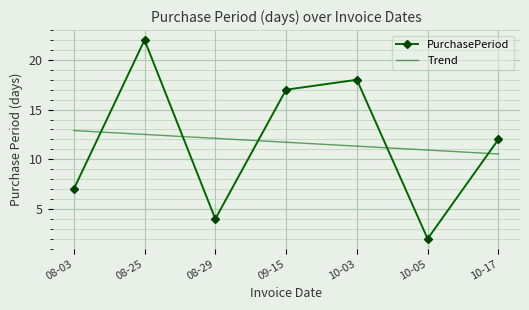

Rank the categories by Trend value from lowest to highest.

10-17, 10-05, 10-03, 09-15, 08-29, 08-25, 08-03